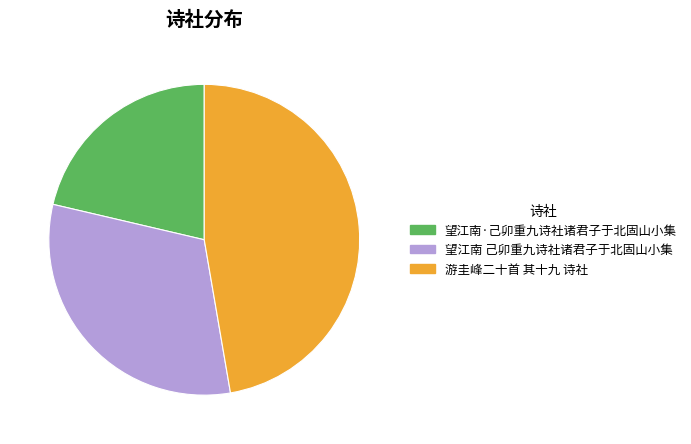

Approximately how many times larger is the value at 游圭峰二十首 其十九 诗社 compared to 望江南 己卯重九诗社诸君子于北固山小集?

1.5